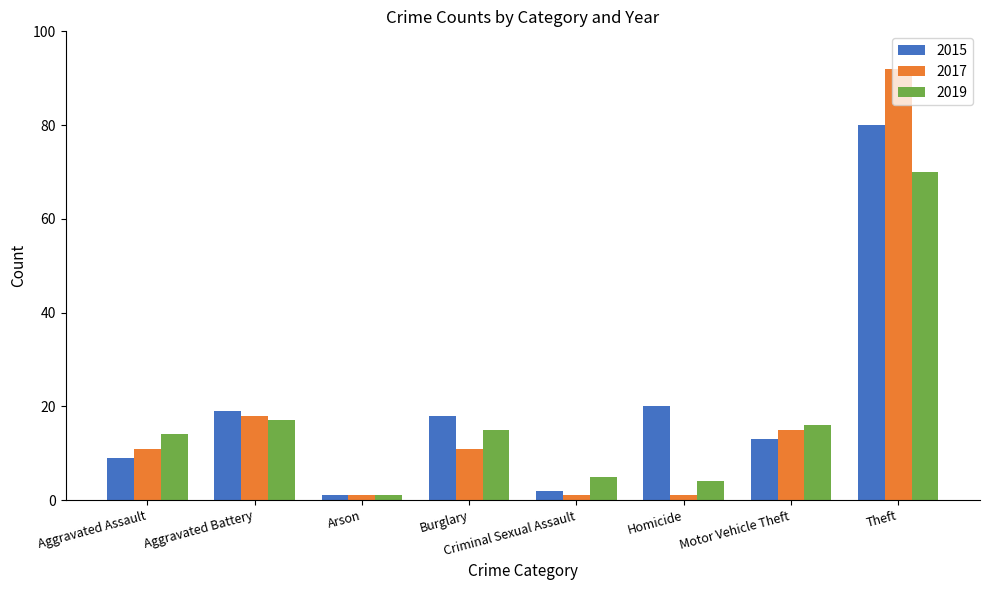

At which label does 2015 reach its peak?

Theft